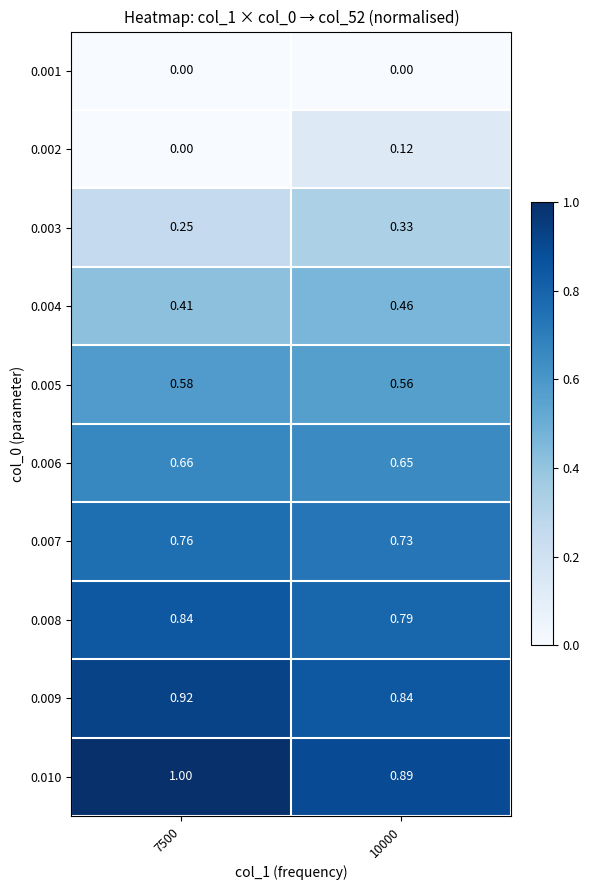

Reading right to left, extract all data points from this chart.

0.001: 10000=0.0	7500=0.0
0.002: 10000=0.1	7500=0.0
0.003: 10000=0.3	7500=0.2
0.004: 10000=0.5	7500=0.4
0.005: 10000=0.6	7500=0.6
0.006: 10000=0.7	7500=0.7
0.007: 10000=0.7	7500=0.8
0.008: 10000=0.8	7500=0.8
0.009: 10000=0.8	7500=0.9
0.010: 10000=0.9	7500=1.0